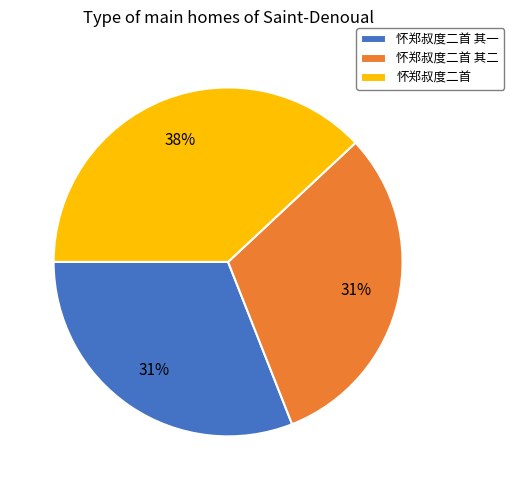

To the nearest percent, what is the difference between the largest and smallest slice percentages?

7%